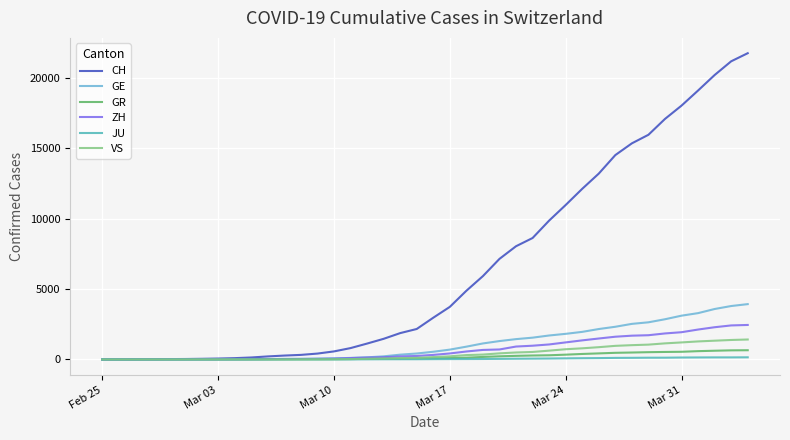

How many lines are shown in the chart?

6